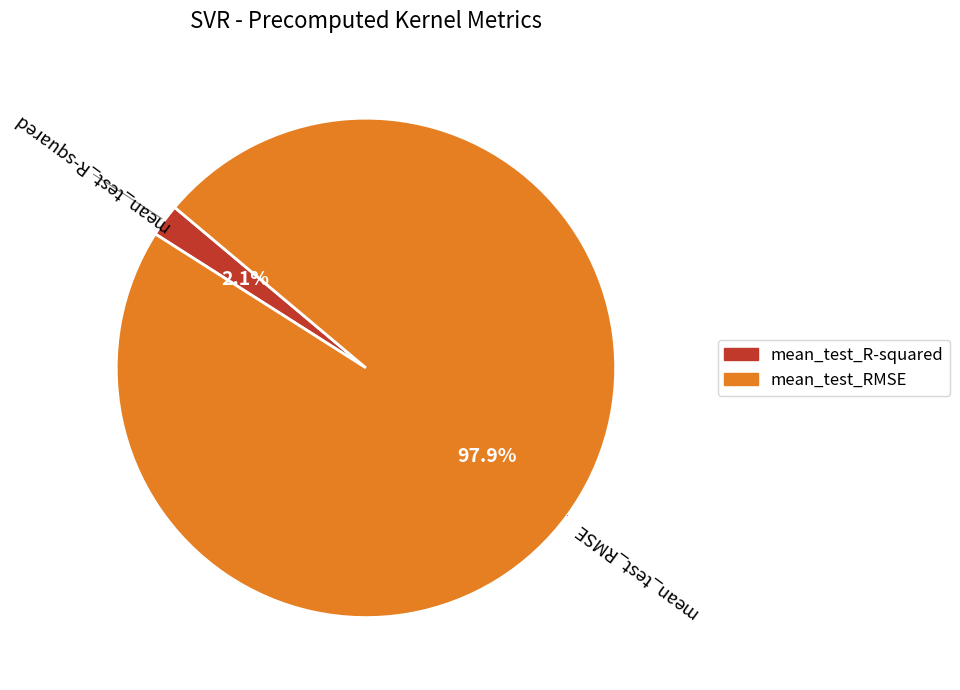

What percentage is NOT represented by mean_test_R-squared?

97.9%